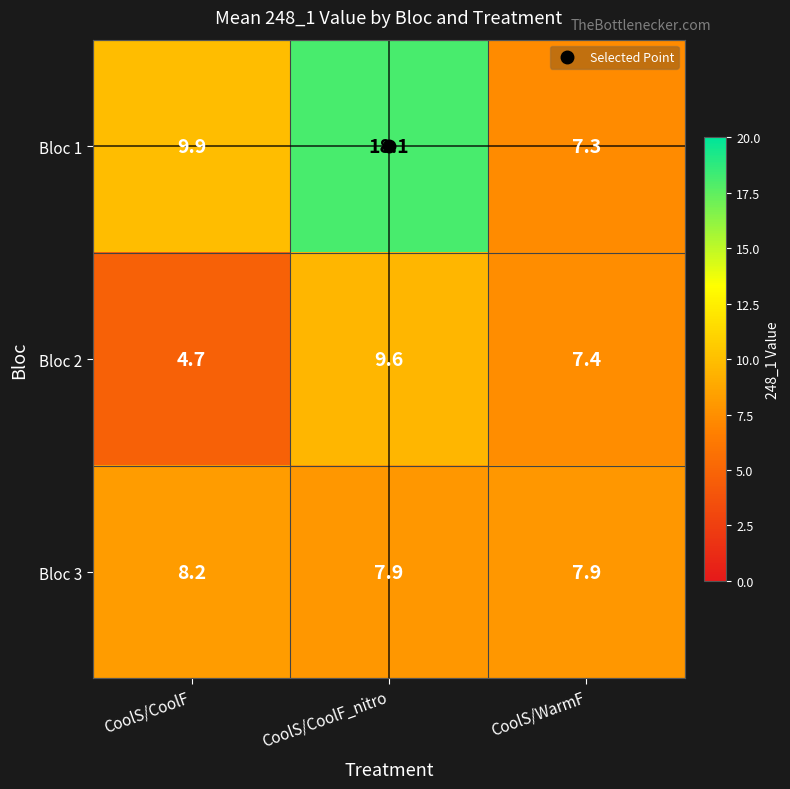

Is it true that Bloc 3 equals 7.9 at CoolS/WarmF?

True